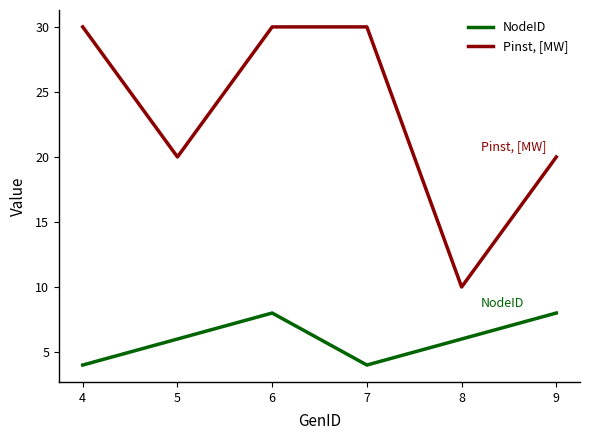

List the series in order of their peak value, lowest first.

NodeID, Pinst, [MW]